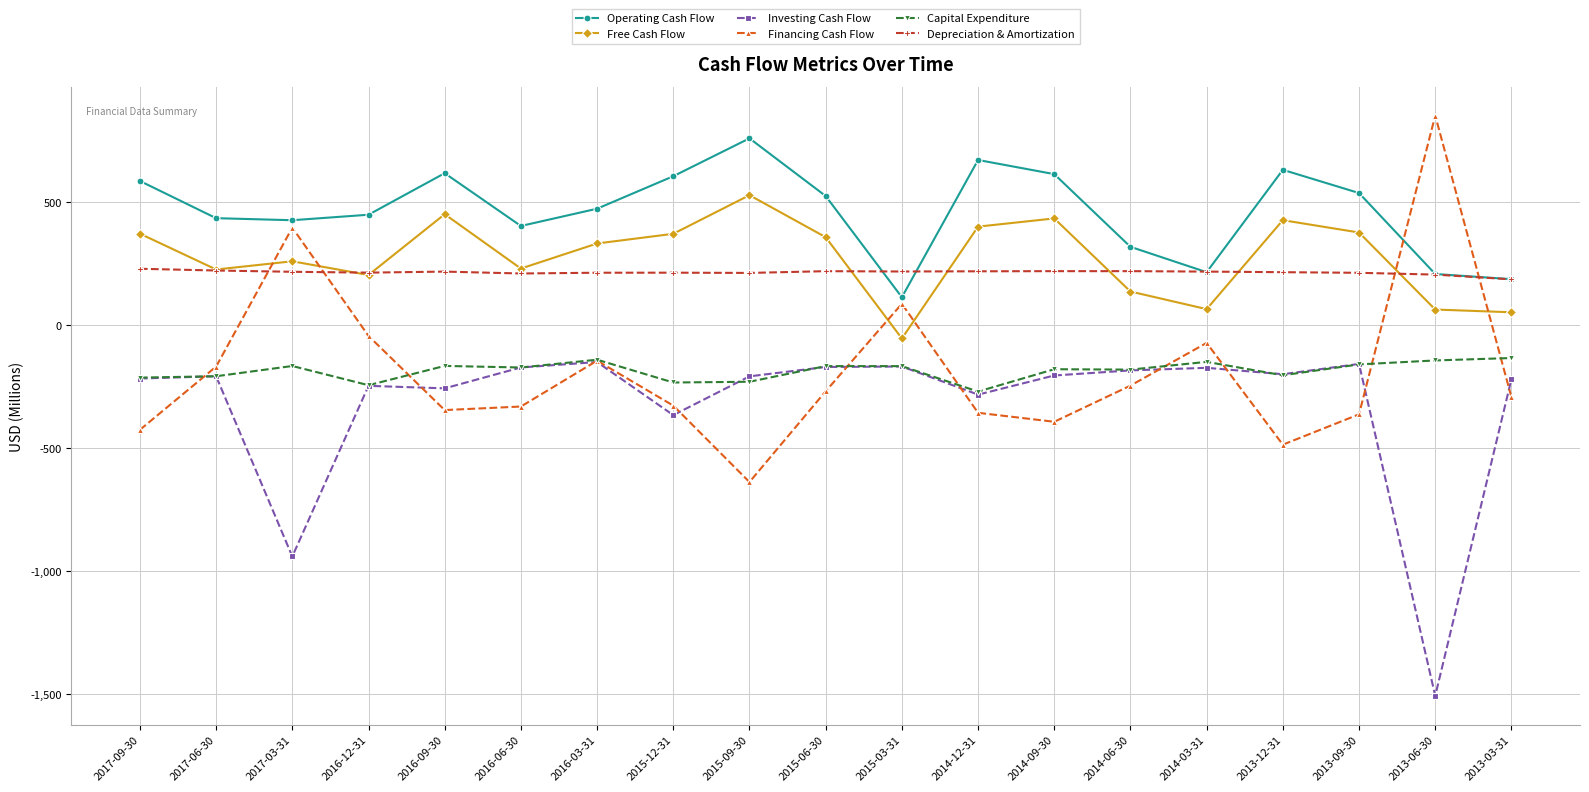

What is the approximate value of Operating Cash Flow at 2017-09-30?

585.2